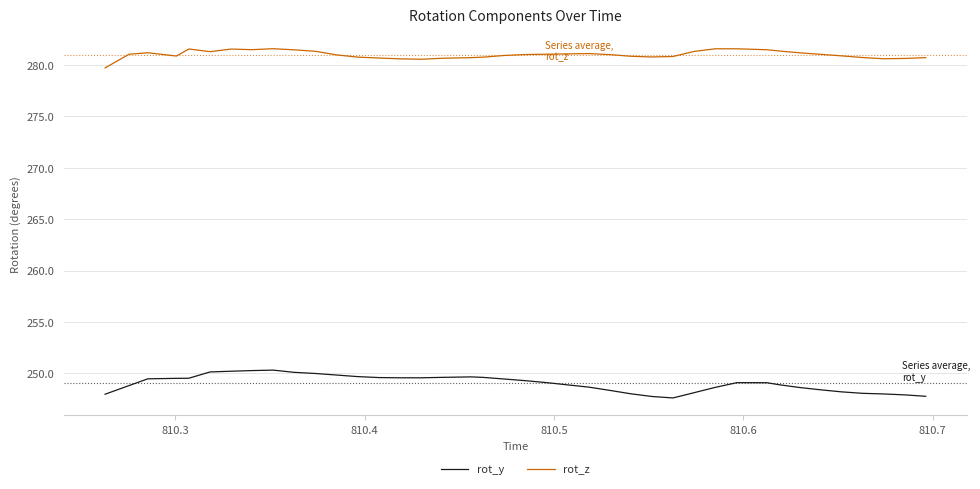

True or false: rot_z has more than 1 points higher than both neighbors.

True